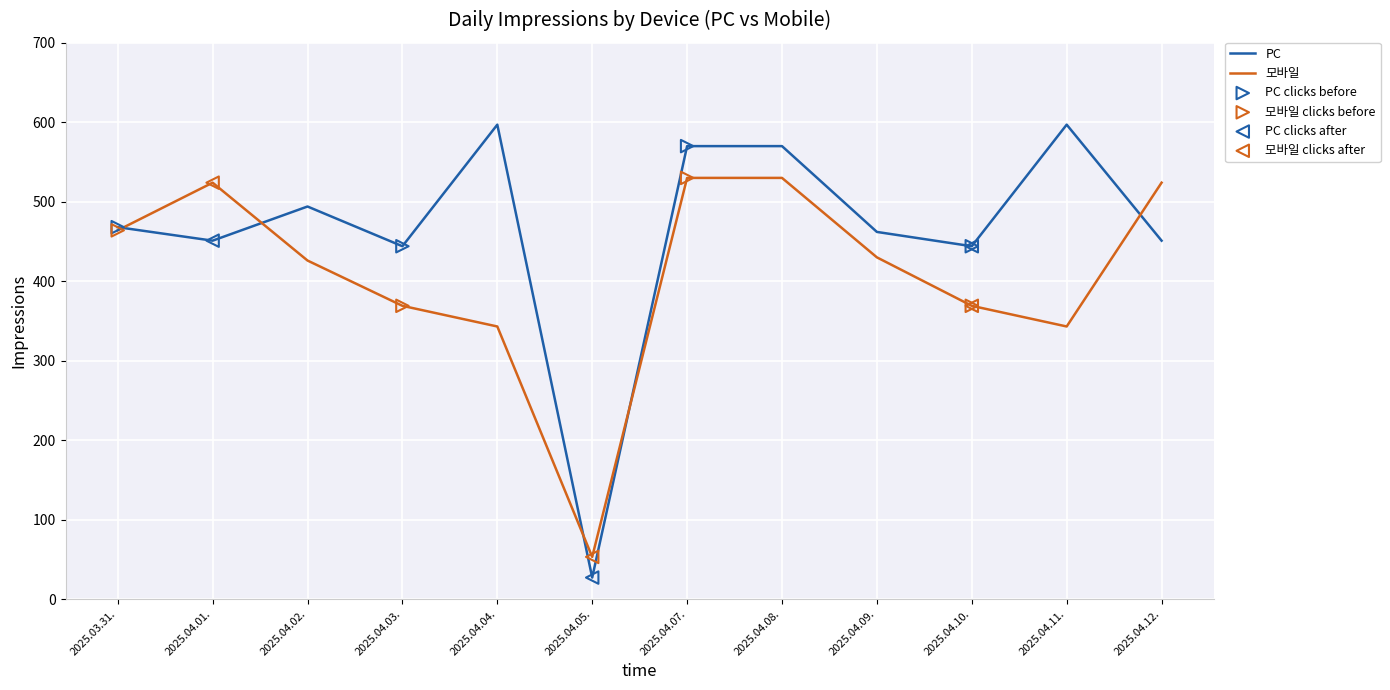

The value of PC at 2025.04.04. is 824. True or false?

False